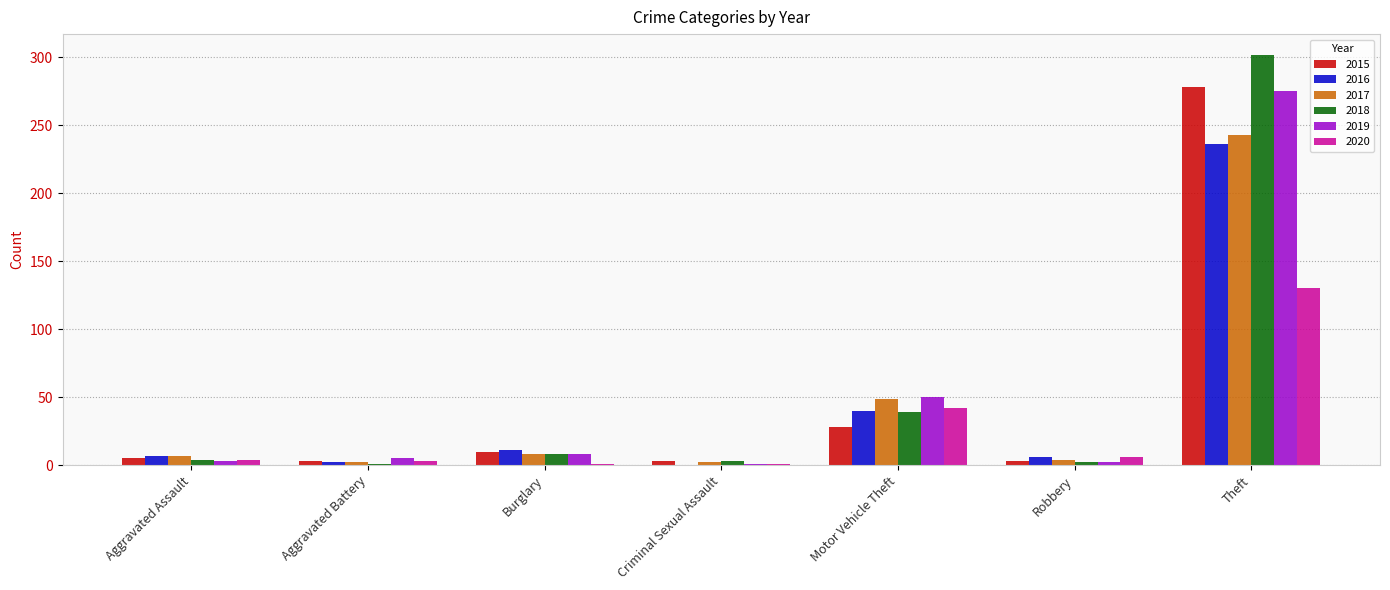

At which category is the sum across all series the highest?

Theft